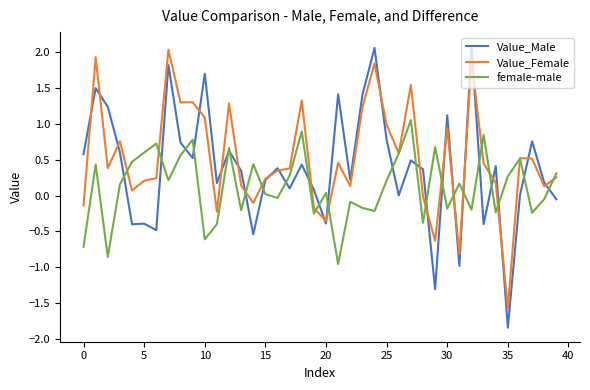

What is the minimum value shown in the chart?

-1.8